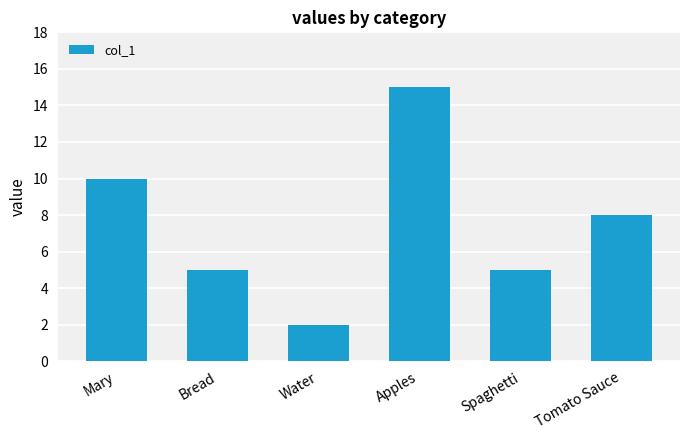

How many data points does each series have?

6